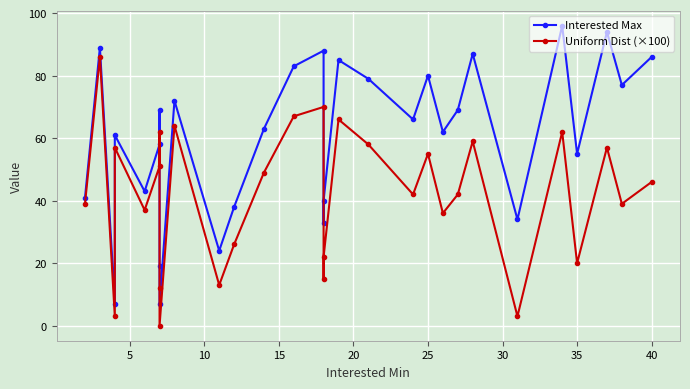

Rank the series at 25 from highest to lowest value.

Interested Max, Uniform Dist (×100)